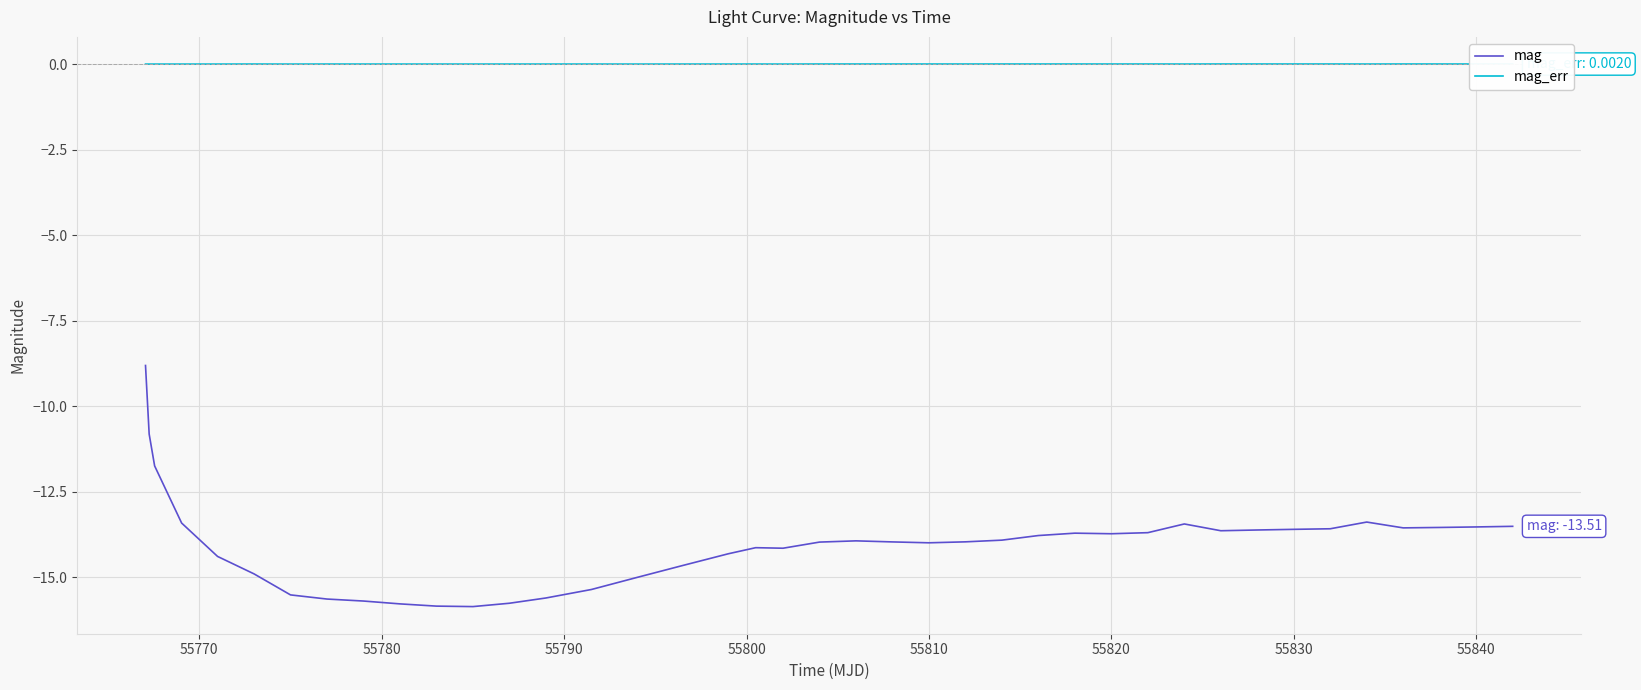

Rank the series by their maximum value, from highest to lowest.

mag_err, mag